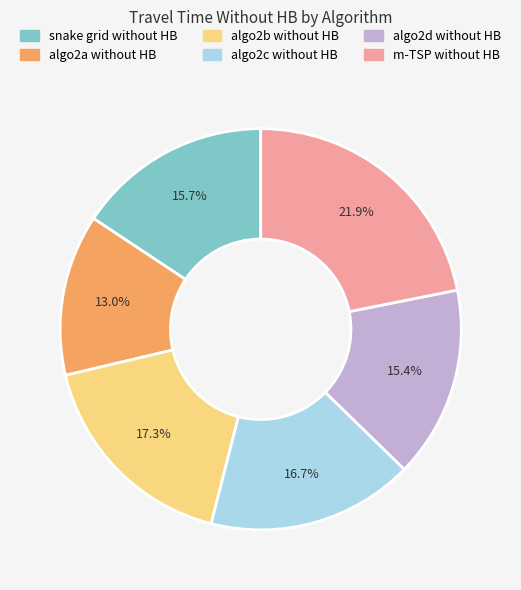

The algo2d without HB slice represents 15% of the pie. True or false?

True